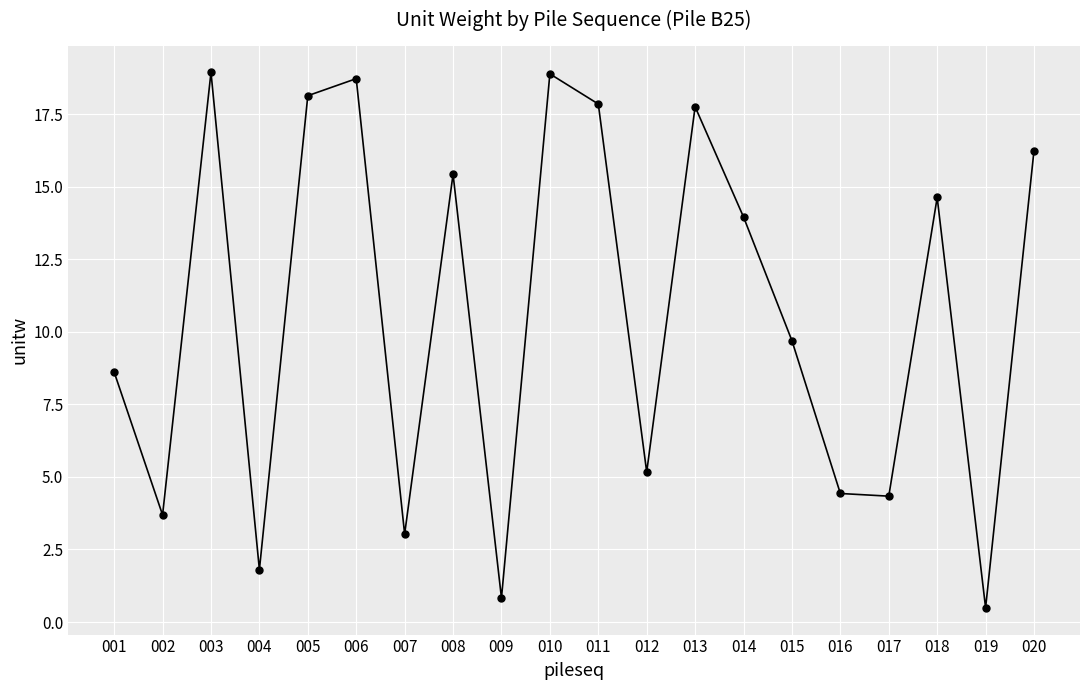

What value does the data have at 007?

3.0